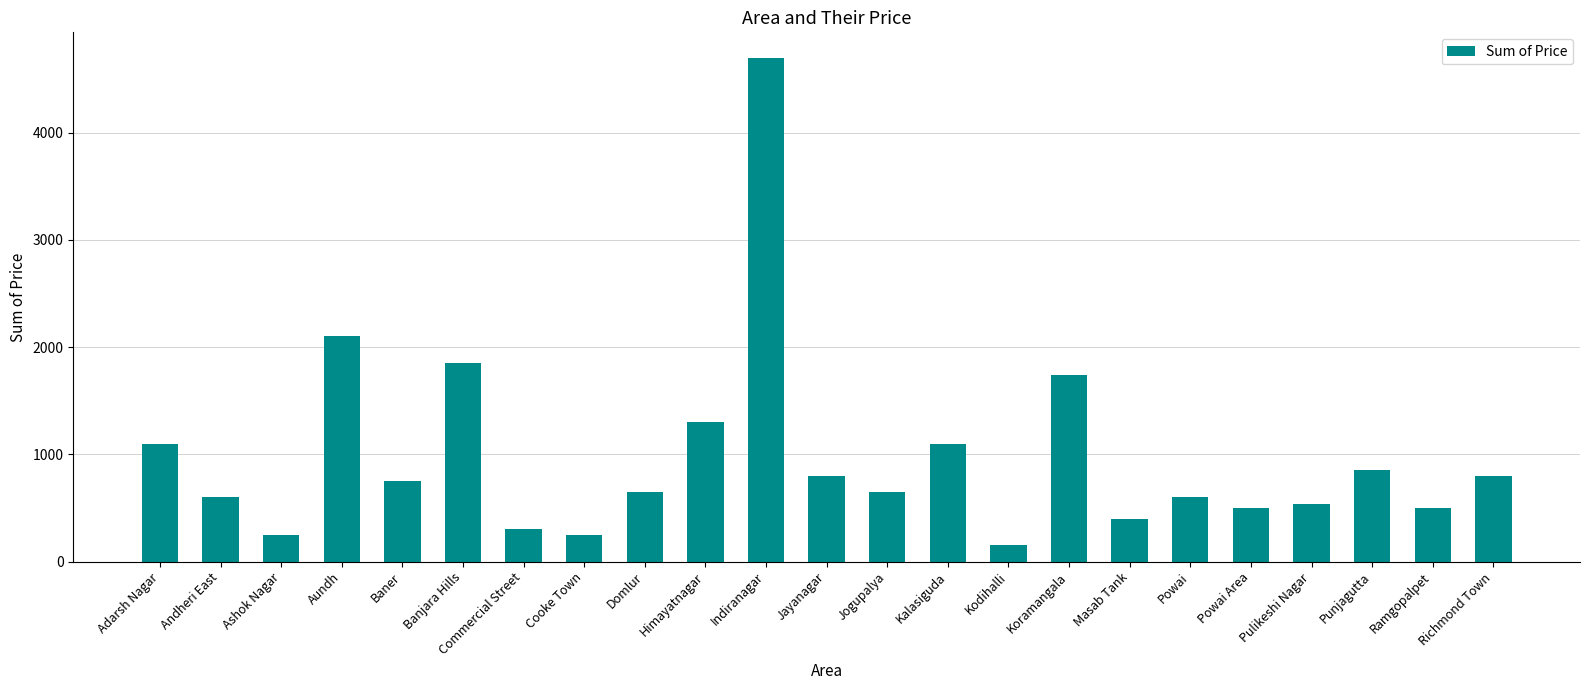

The value at Himayatnagar is 640. True or false?

False